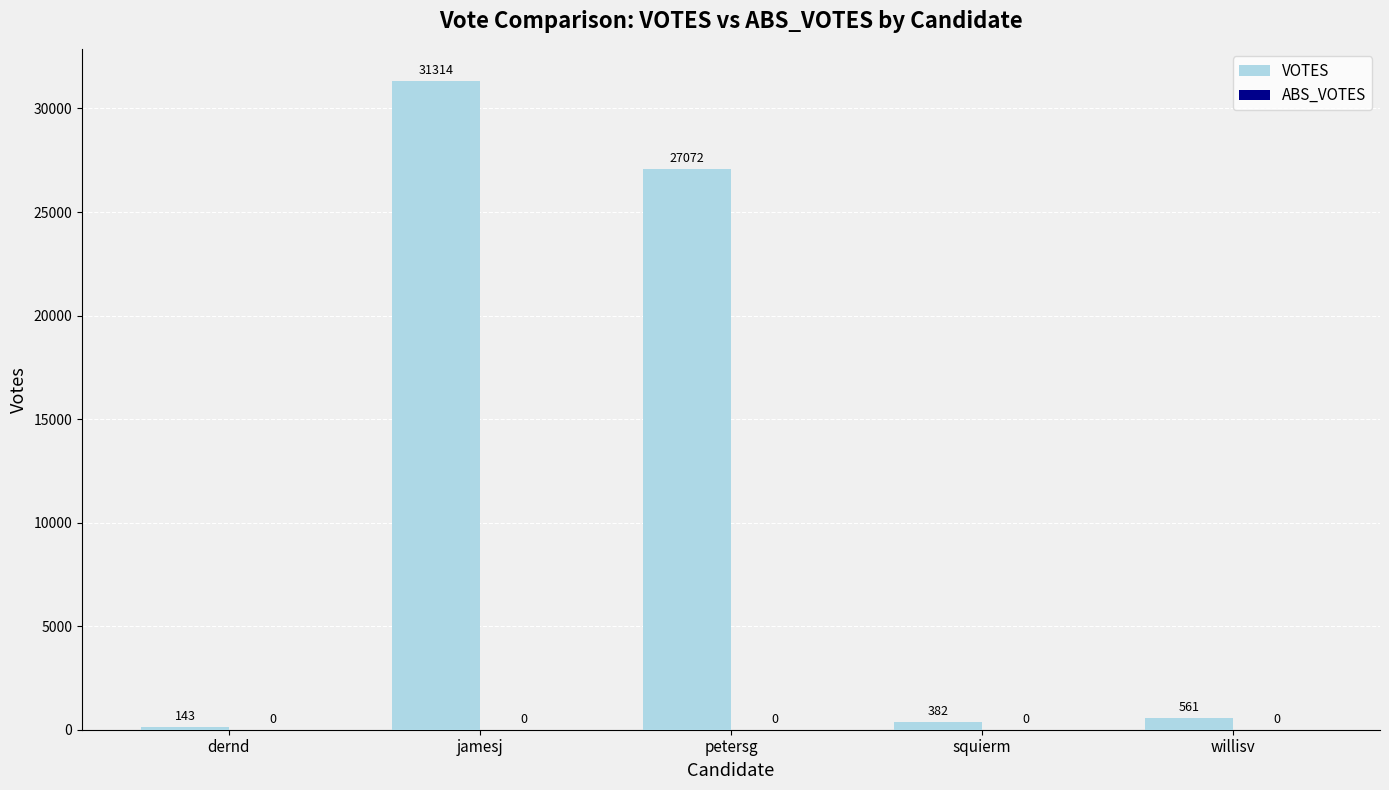

What is the label of the 3rd bar from the right?

petersg